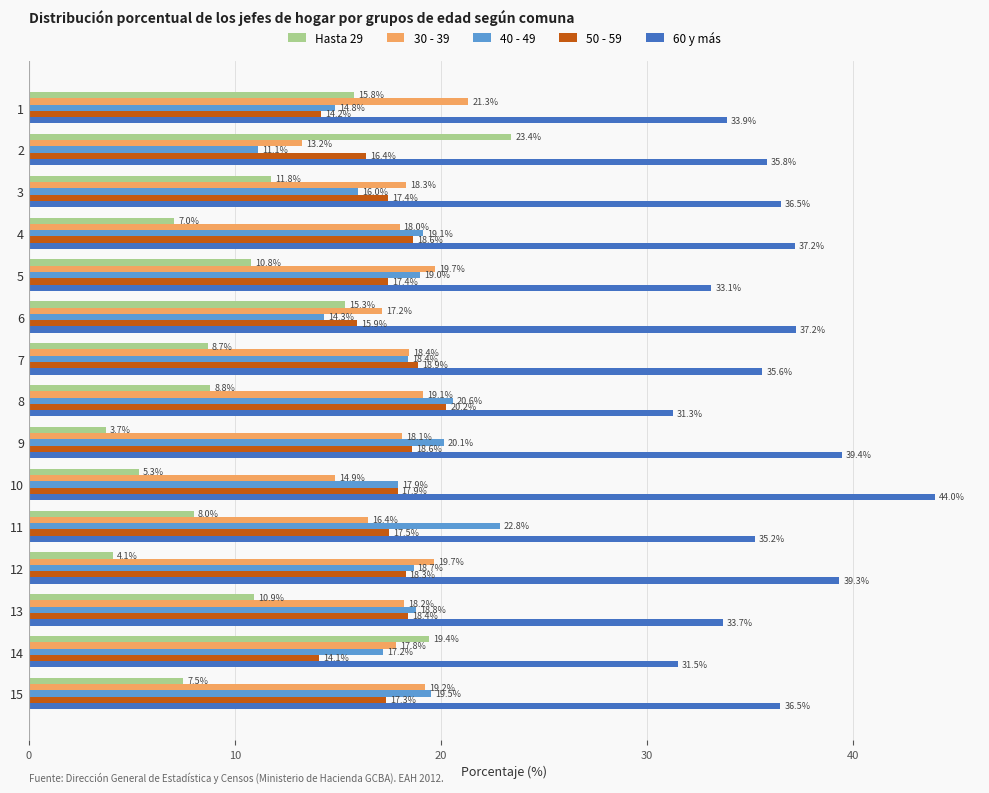

List the series in order of their peak value, highest first.

60 y más, Hasta 29, 40 - 49, 30 - 39, 50 - 59